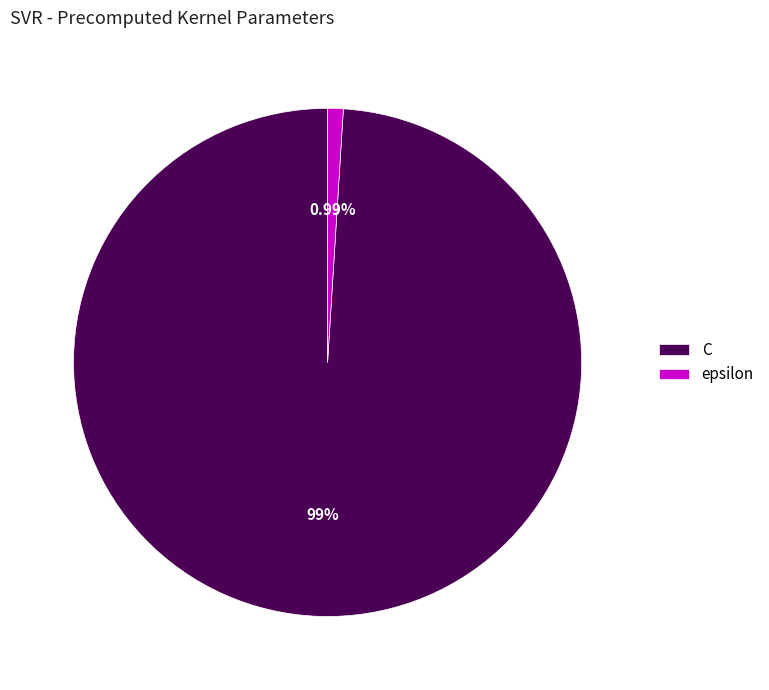

Rank the categories by value from lowest to highest.

epsilon, C